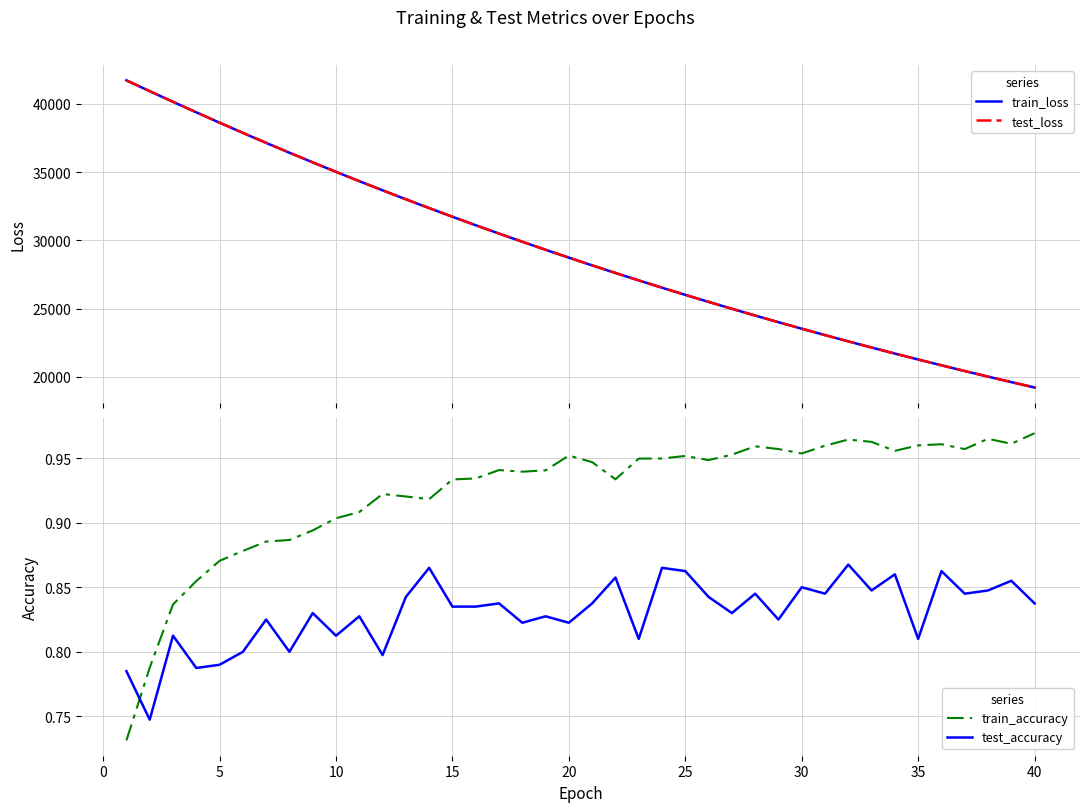

What is the maximum value for test_loss?

41712.2